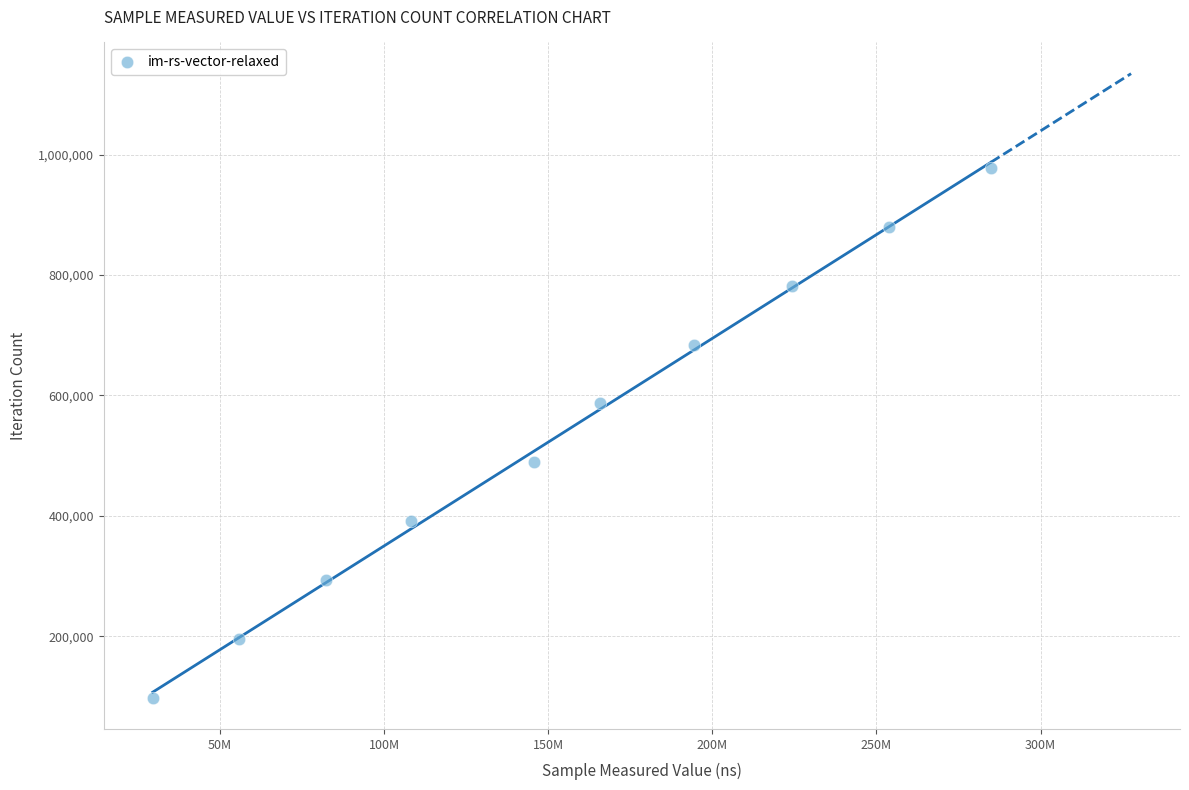

What is the average X value?

154476788